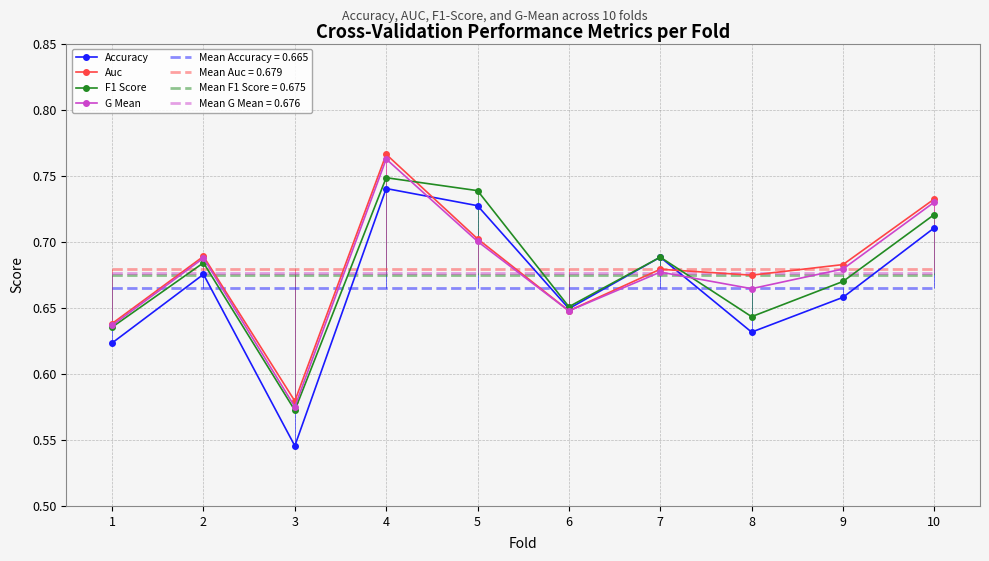

Which has a higher value, 4 or 8?

4